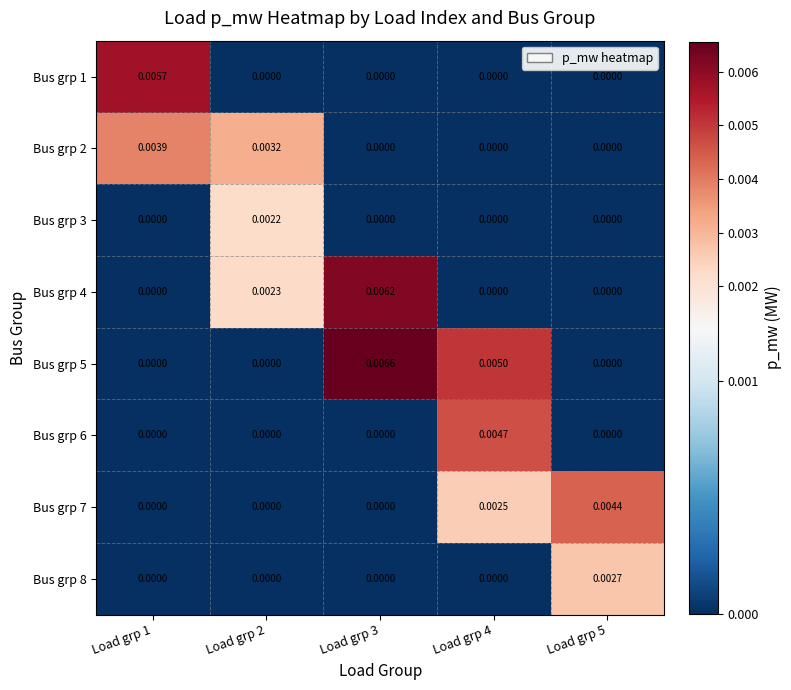

How many positive values does the Bus grp 5 series have?

2